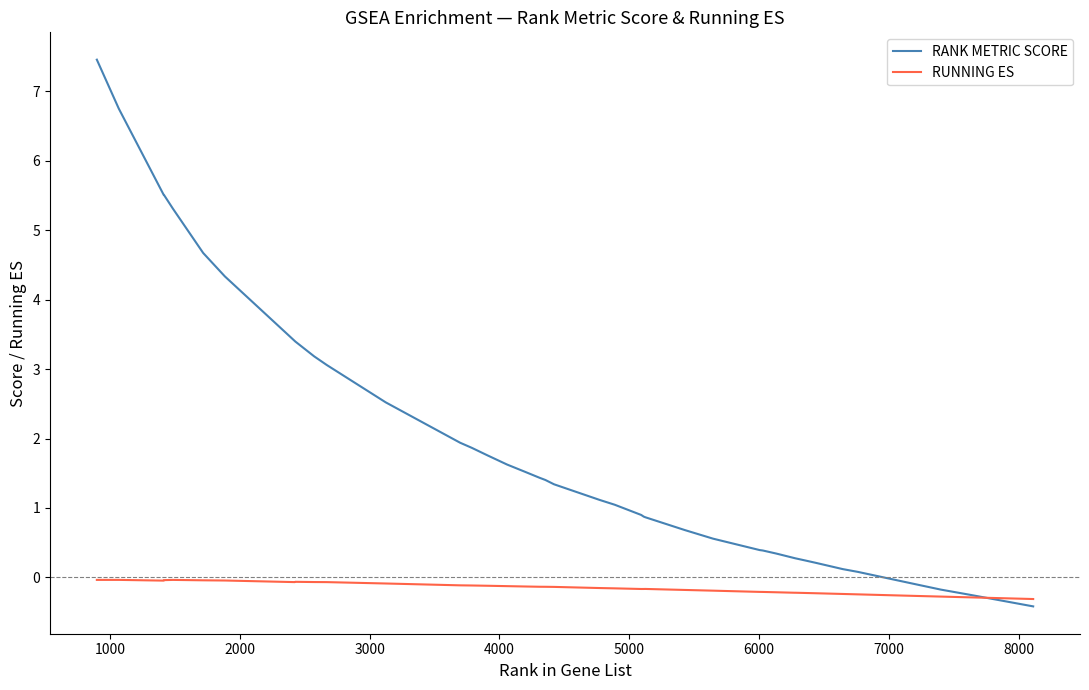

What is the difference between the maximum and minimum values in the RUNNING ES series?

0.3